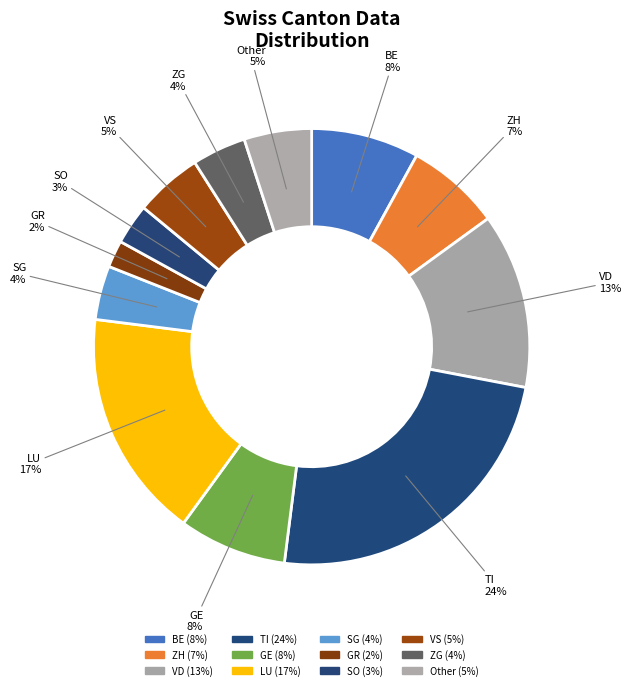

What is the change in value from ZH to VD?

+6